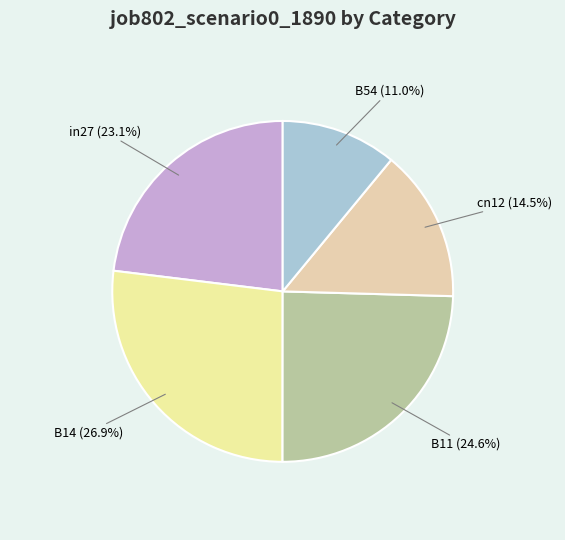

The B11 slice represents 25% of the pie. True or false?

True